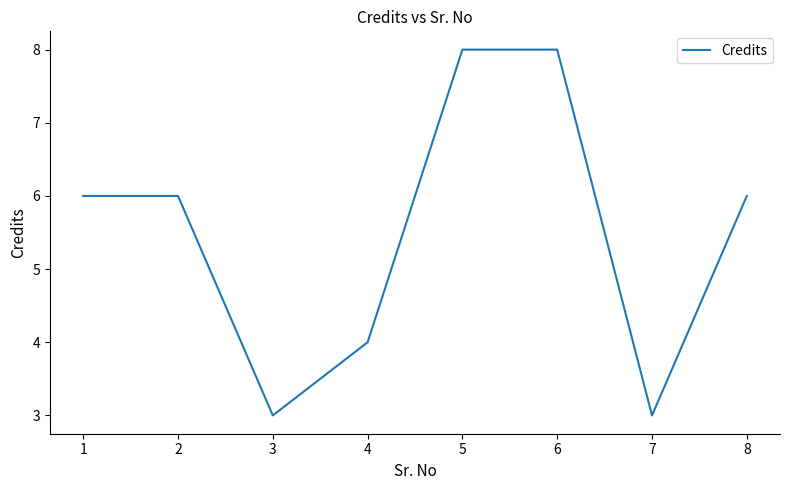

What is the change in value from 2 to 6?

+2